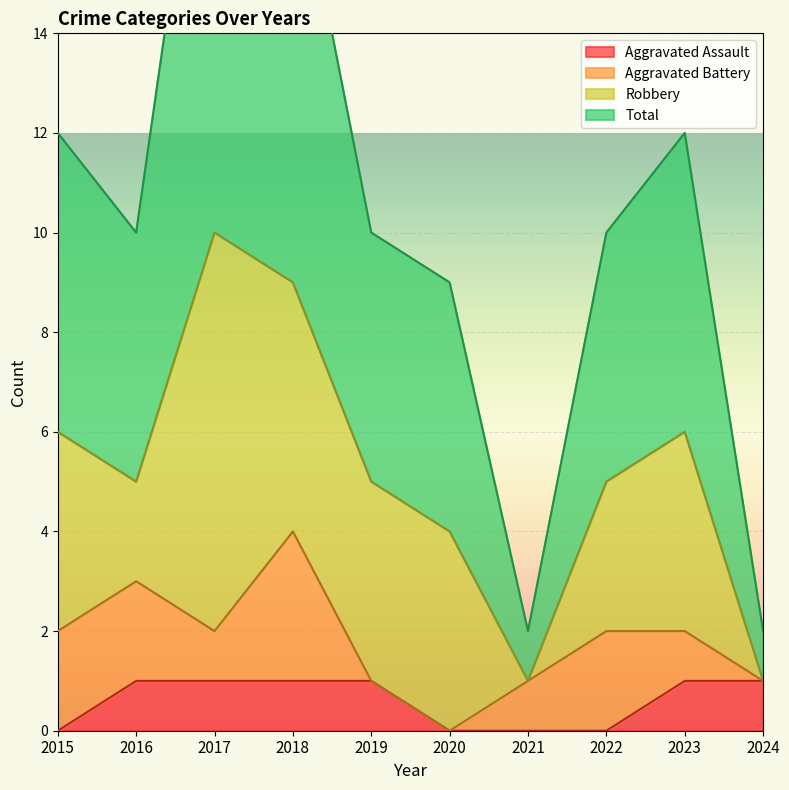

The Total series shows 18 at 2018. True or false?

True